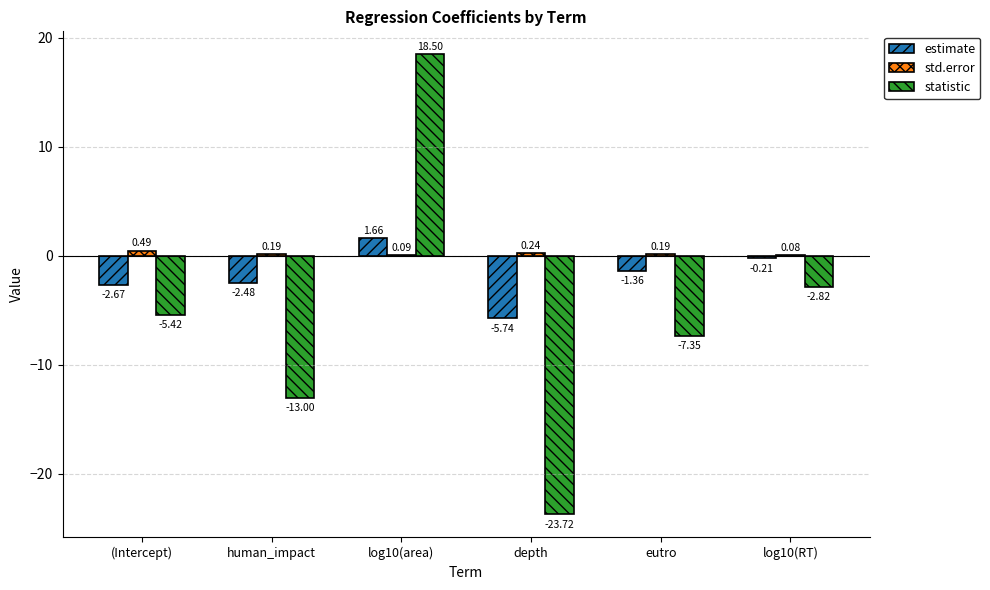

Is the value of statistic at (Intercept) greater than the value of std.error at log10(area)?

No